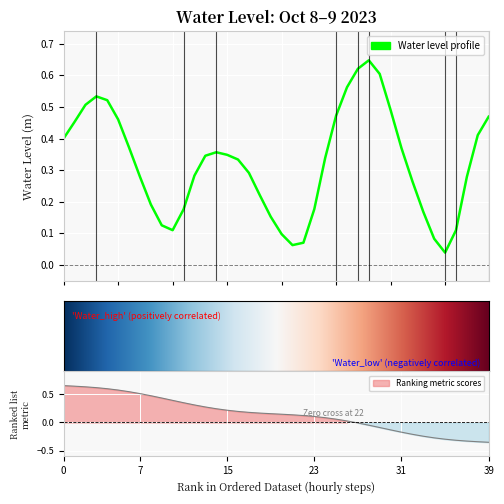

How many lines are shown in the chart?

1